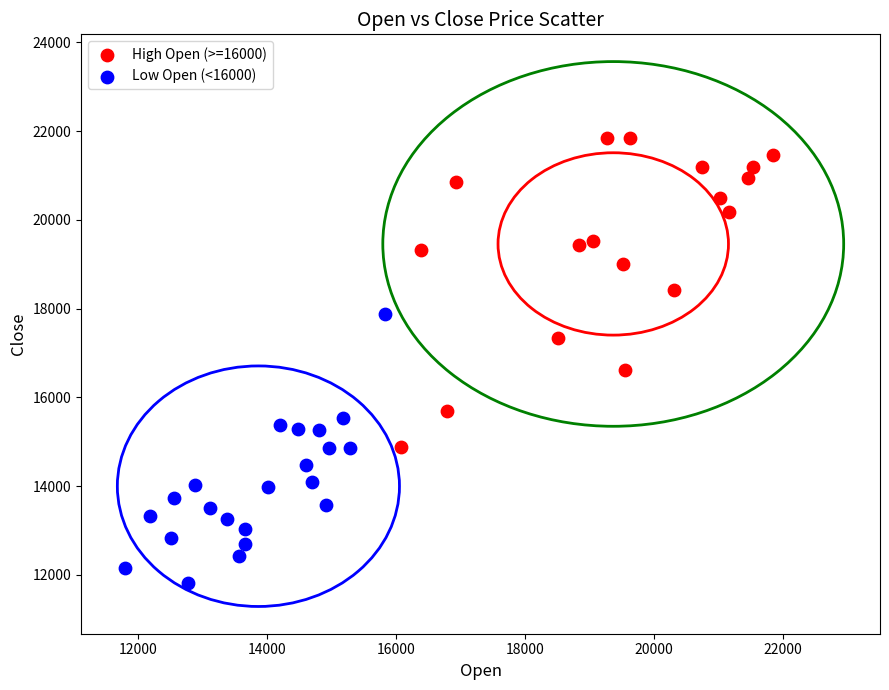

Which series has the largest Y range (max minus min)?

High Open (>=16000)